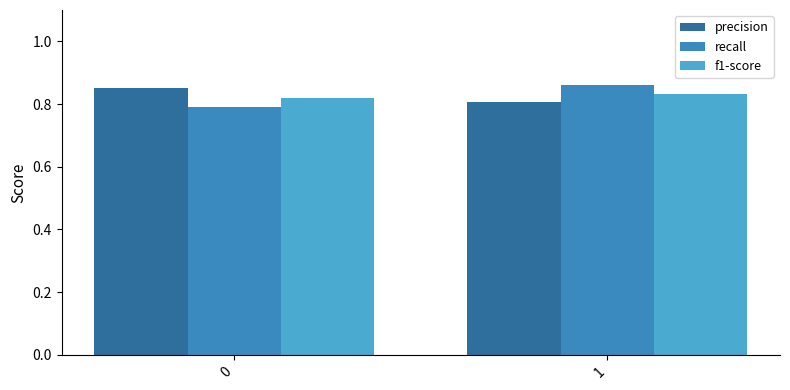

At which category is the sum across all series the highest?

1